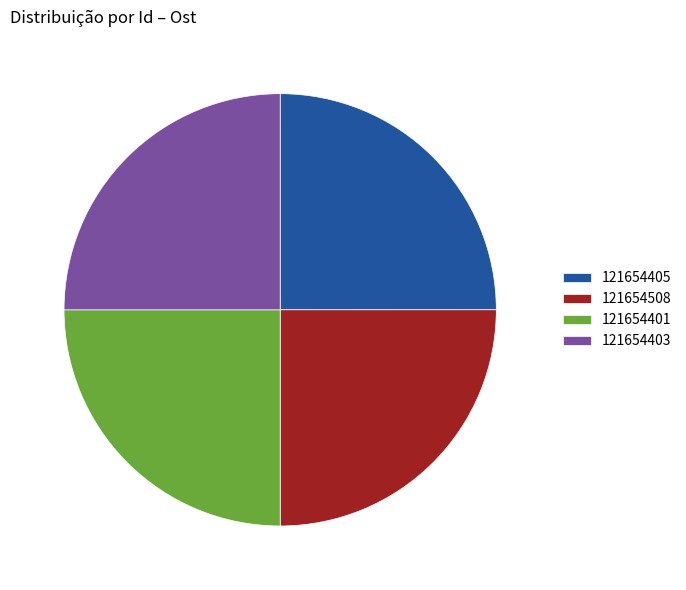

Is there any slice that represents more than half of the pie?

No